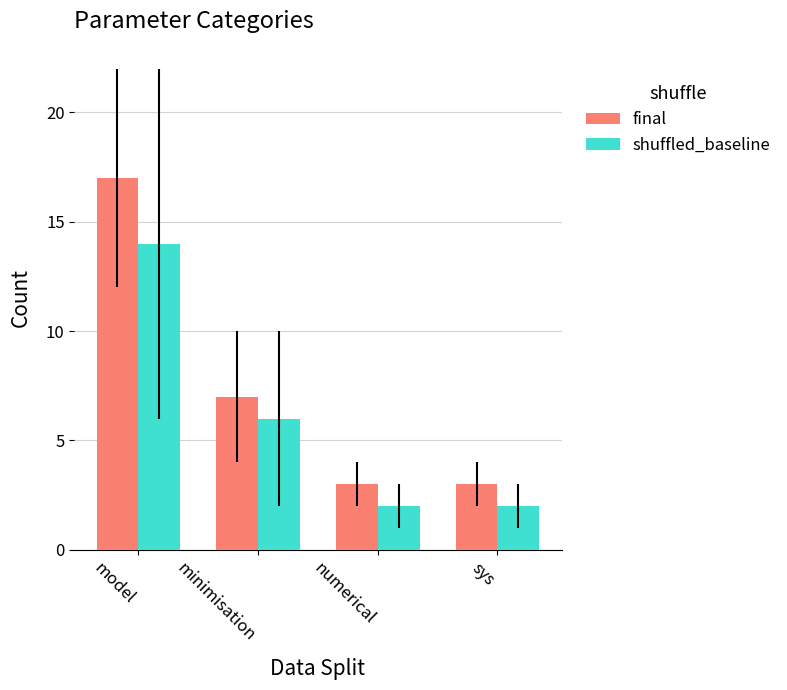

How many shuffled_baseline values are between 2 and 14?

4